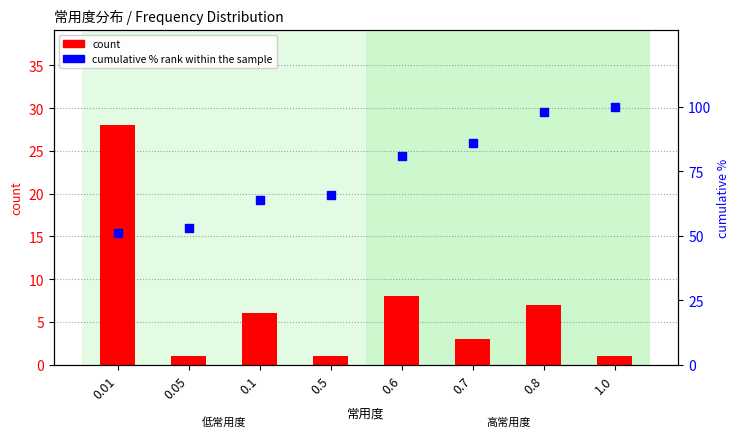

Which series has the largest Y range (max minus min)?

cumulative % rank within the sample